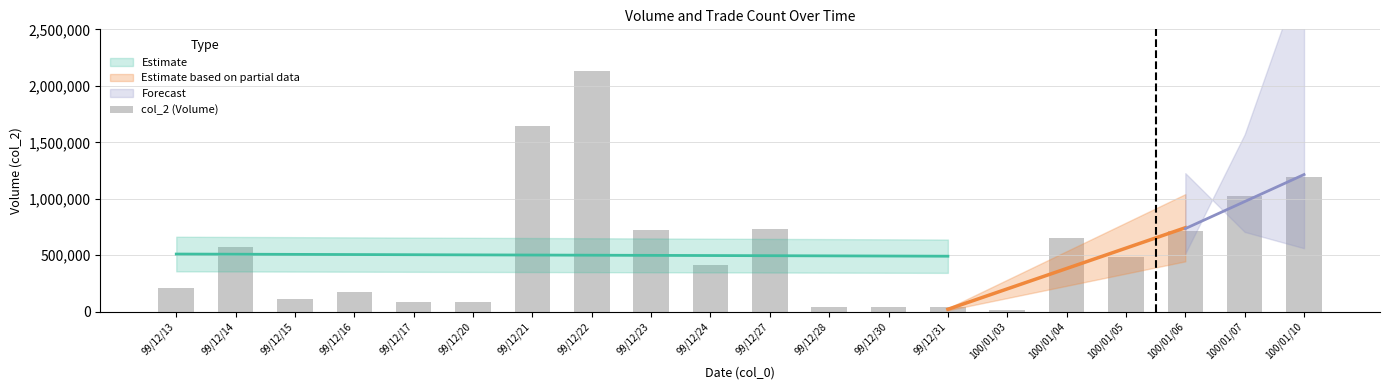

What is the label of the 1st bar from the right?

100/01/10